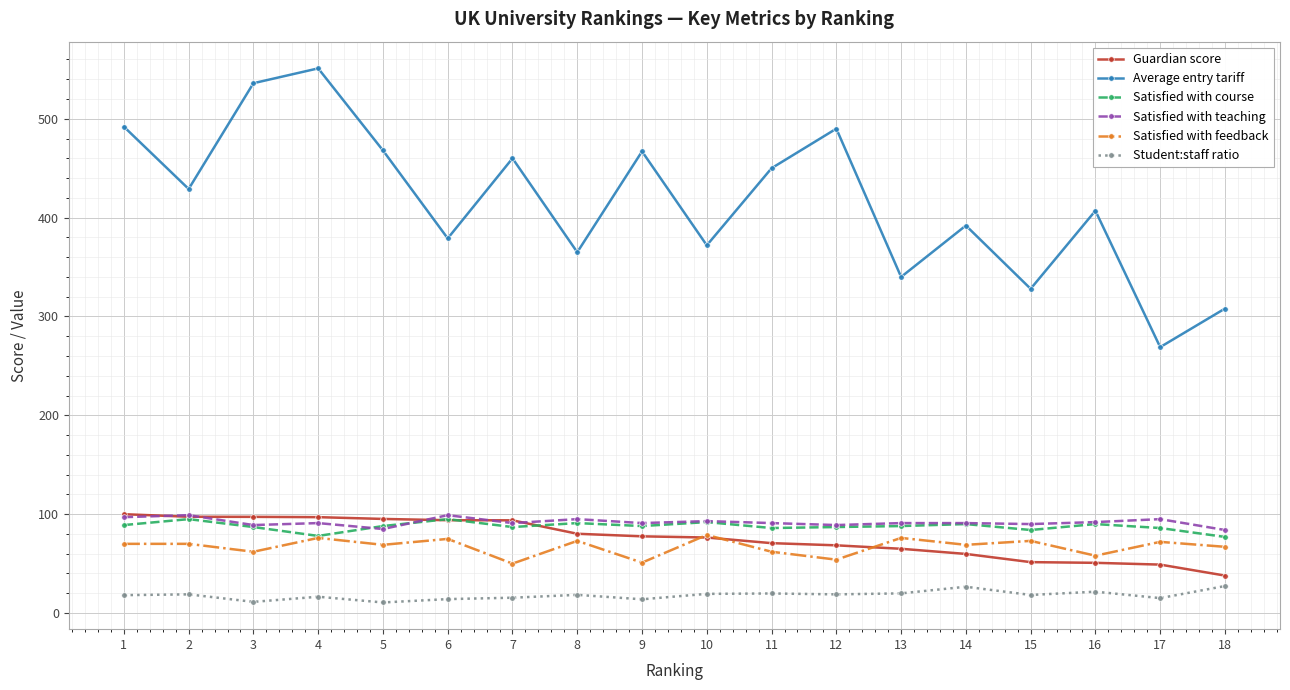

What is the sum of the Satisfied with feedback values at 7 and 17?

122.0